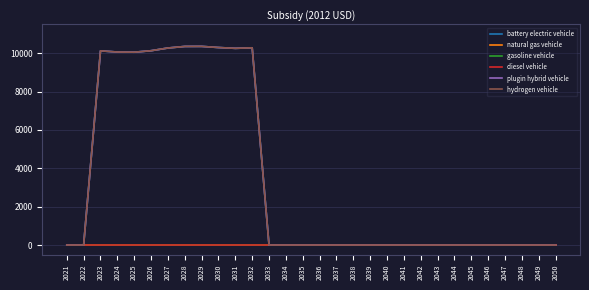

True or false: hydrogen vehicle and battery electric vehicle cross at least once.

False